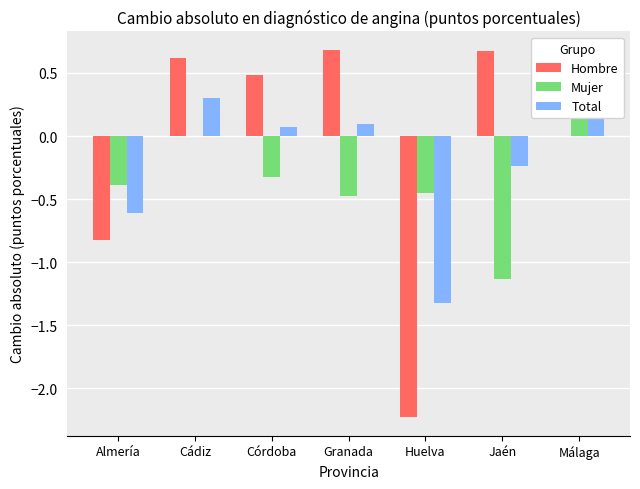

Rank the categories by Total value from highest to lowest.

Cádiz, Málaga, Granada, Córdoba, Jaén, Almería, Huelva